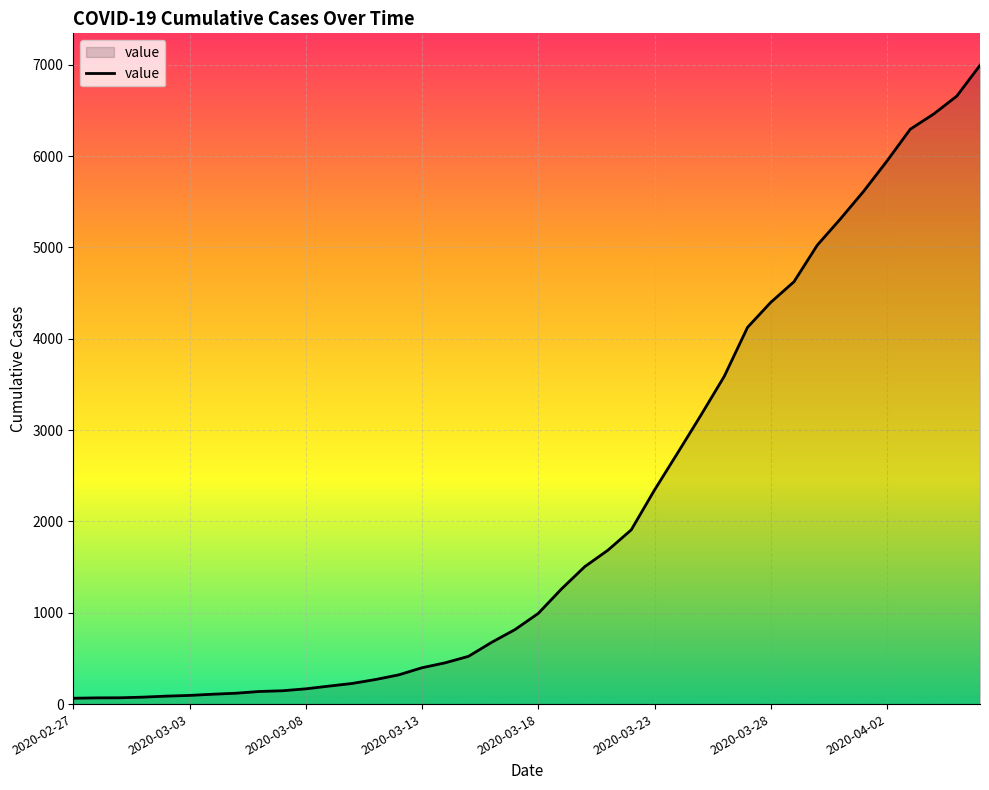

What is the maximum value shown in the chart?

6995